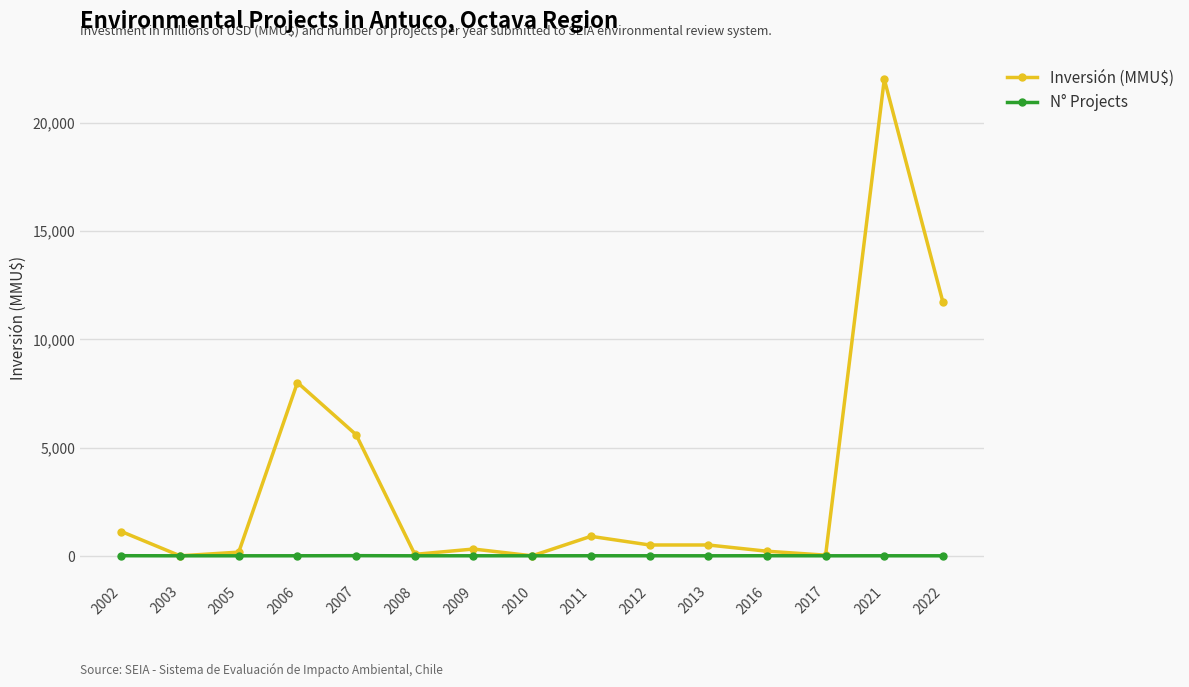

What is the lowest value of the N° Projects series?

1